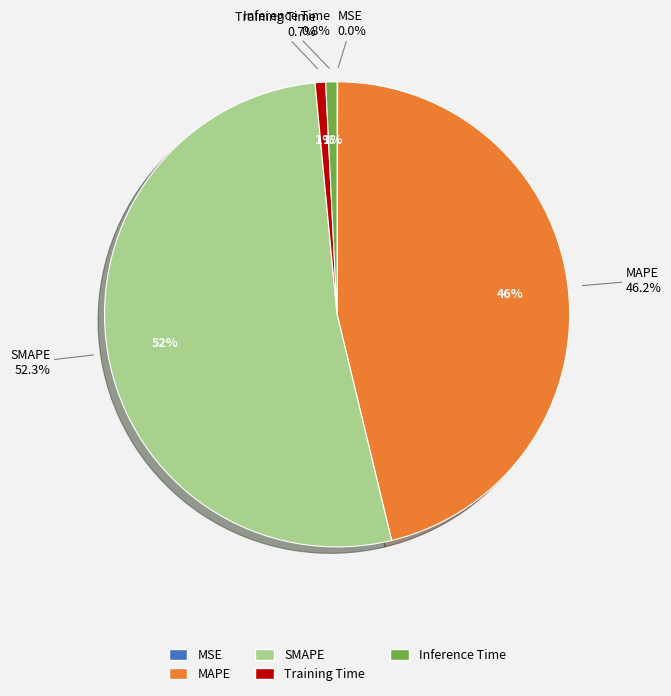

Is it true that Inference Time is 6% of the pie?

False